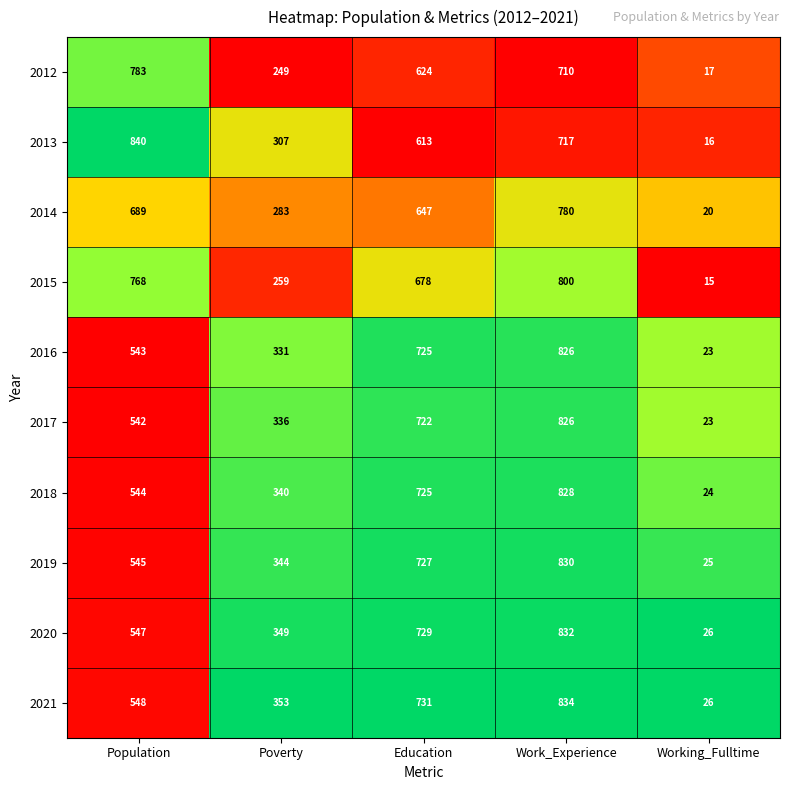

Which series has the widest spread of values?

2013